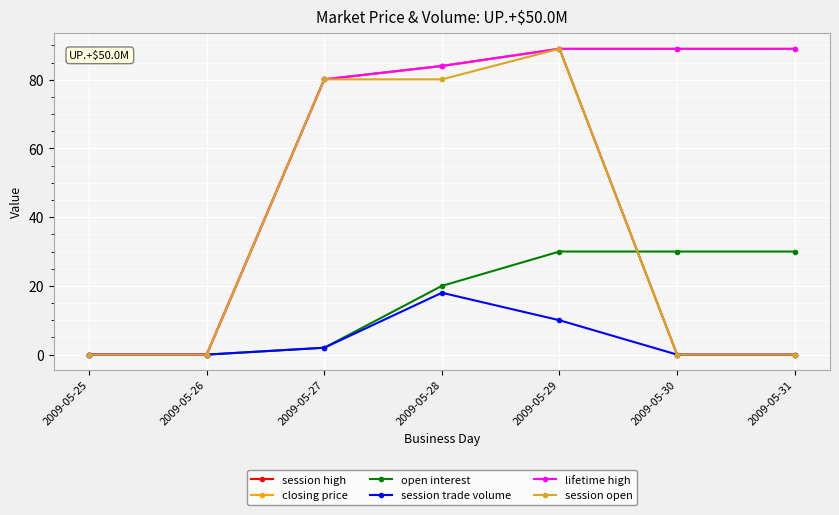

Does the chart have visible grid lines?

Yes